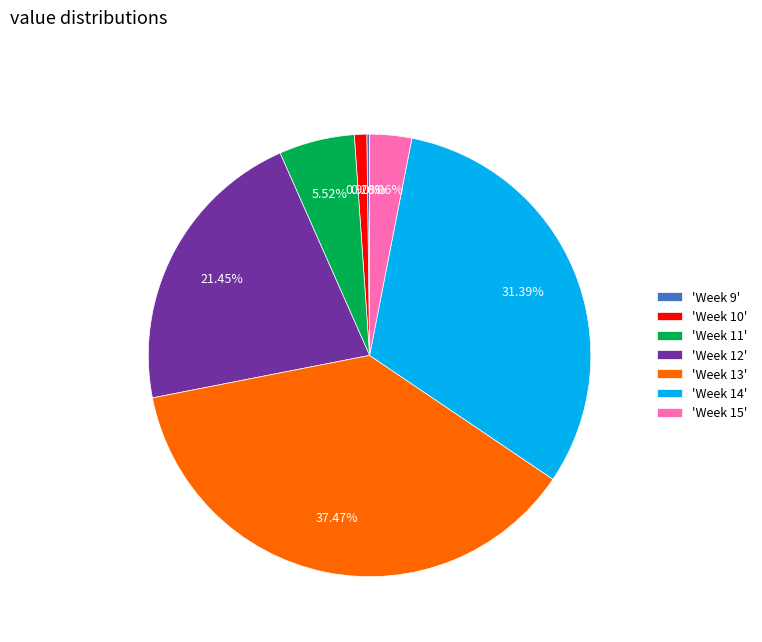

Combined, do 'Week 15' and 'Week 10' account for over 50%?

No